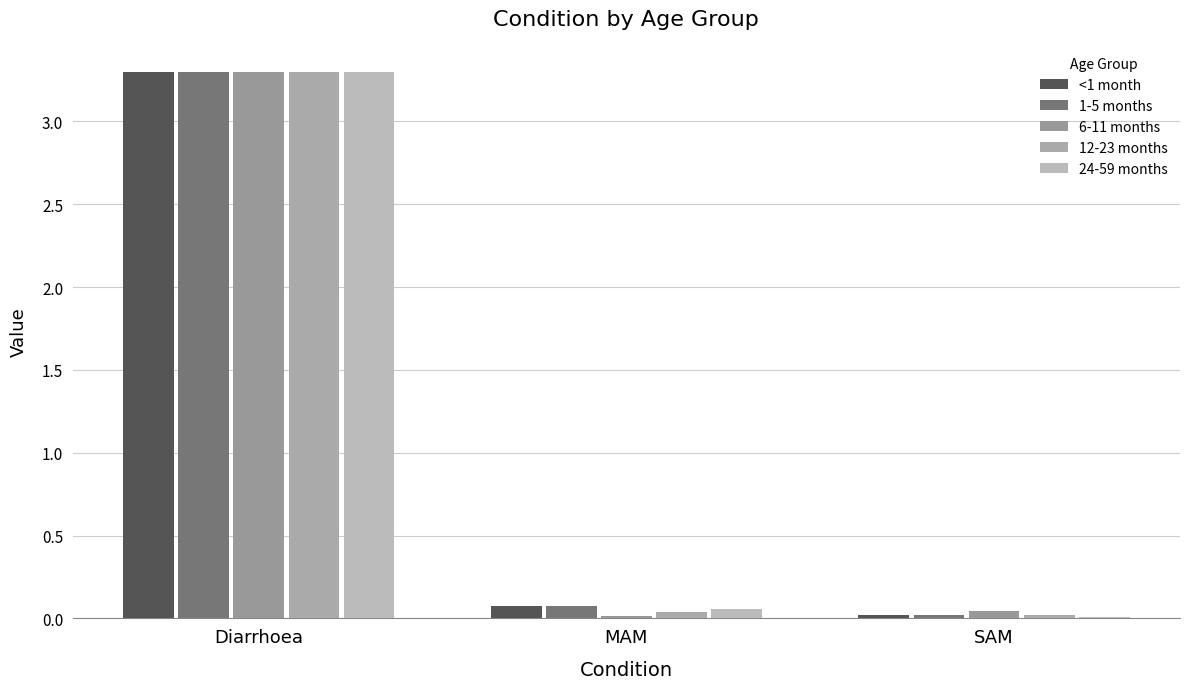

How many distinct data groups are displayed?

5